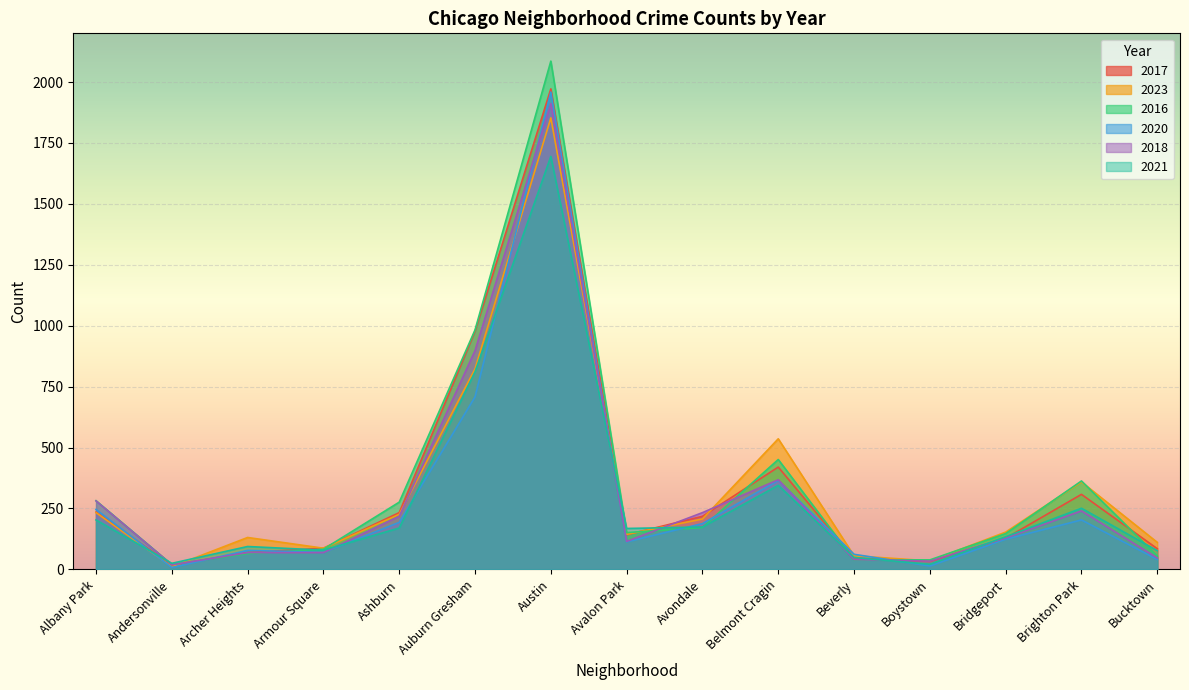

Reading right to left, what are all the values shown in this chart?

2017: 85	308	128	33	46	420	218	142	1972	978	233	87	69	17	235
2023: 111	359	153	35	56	536	207	144	1853	823	226	87	131	11	233
2016: 55	363	147	39	40	451	172	151	2086	983	276	83	65	20	282
2020: 41	203	124	14	62	365	188	113	1959	708	193	70	78	8	246
2018: 47	240	129	34	41	368	233	115	1912	898	218	69	69	19	281
2021: 77	251	134	21	49	345	174	168	1695	811	170	79	94	25	203